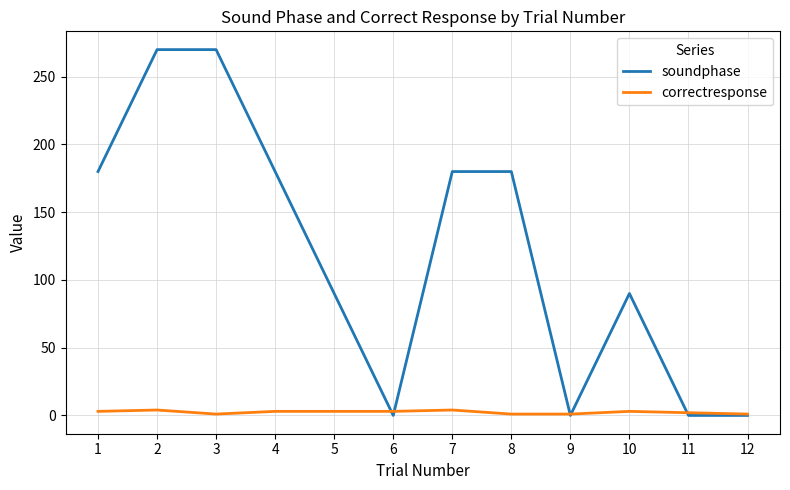

Is the value of soundphase at 2 greater than the value of correctresponse at 11?

Yes